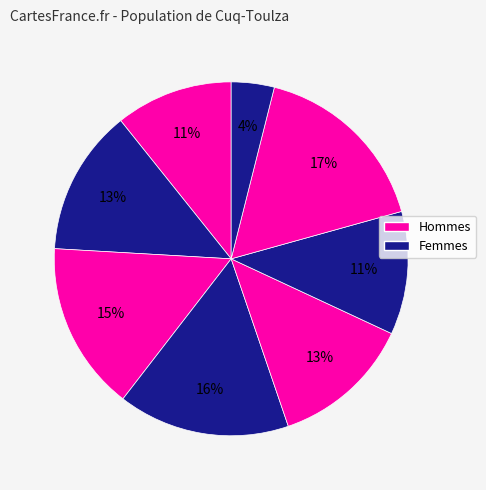

Count the number of slices in the pie.

8